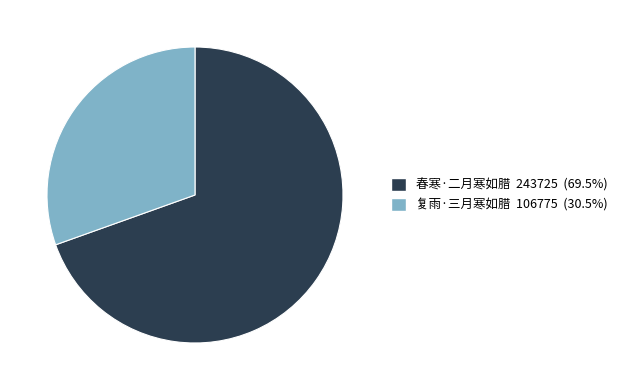

Rank the categories by value from lowest to highest.

复雨·三月寒如腊, 春寒·二月寒如腊